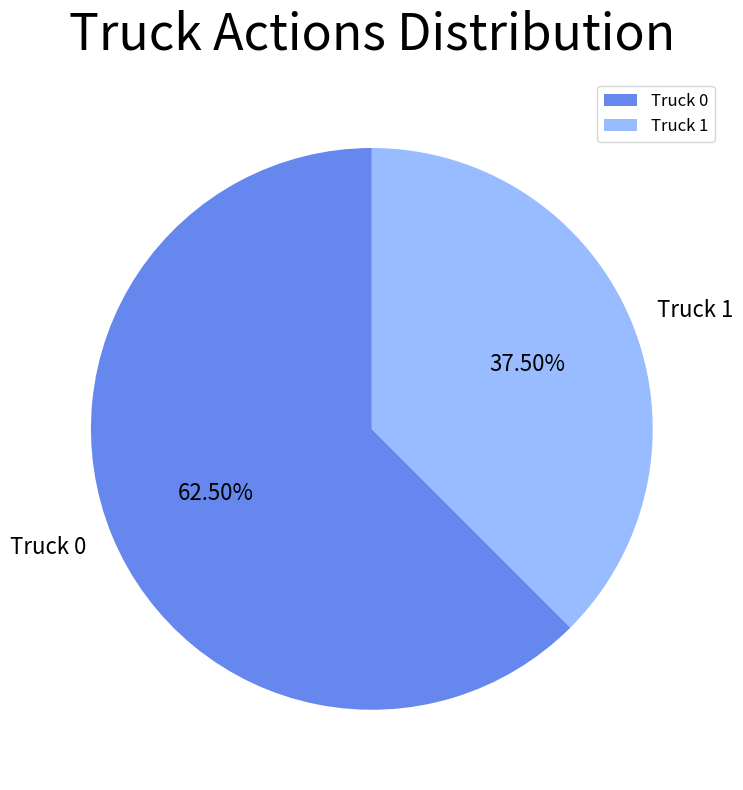

Approximately how many times larger is the value at Truck 1 compared to Truck 0?

0.6